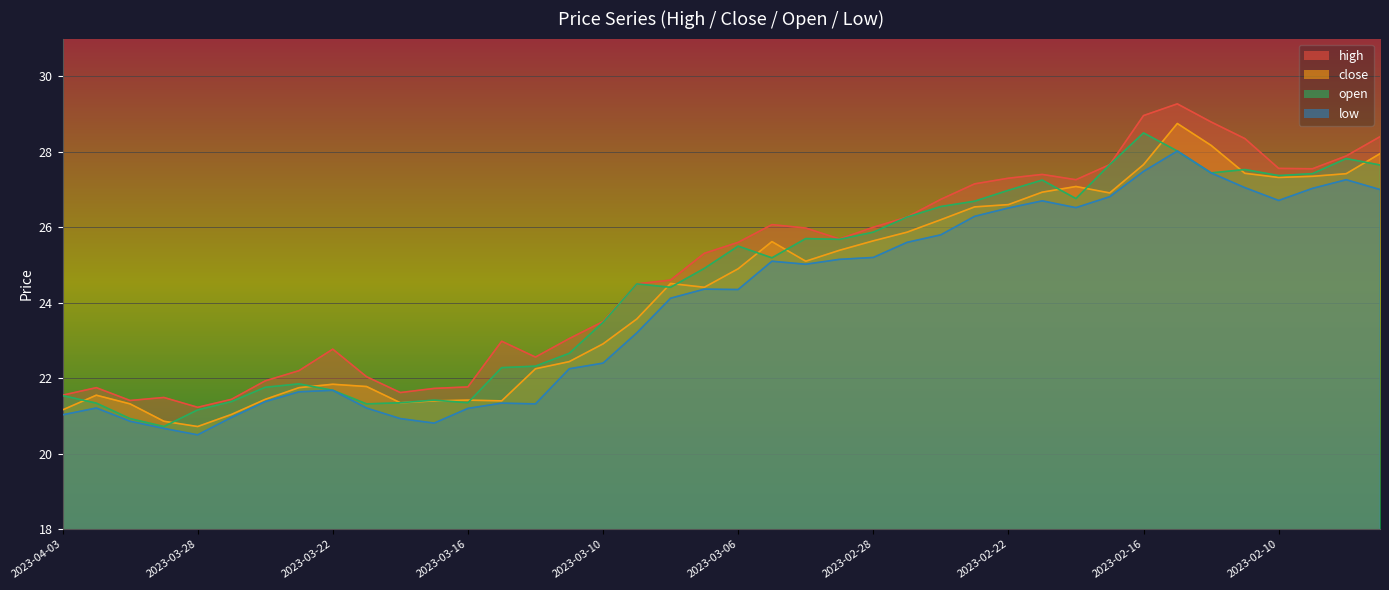

Is it true that open equals 26.6 at 2023-02-24?

True